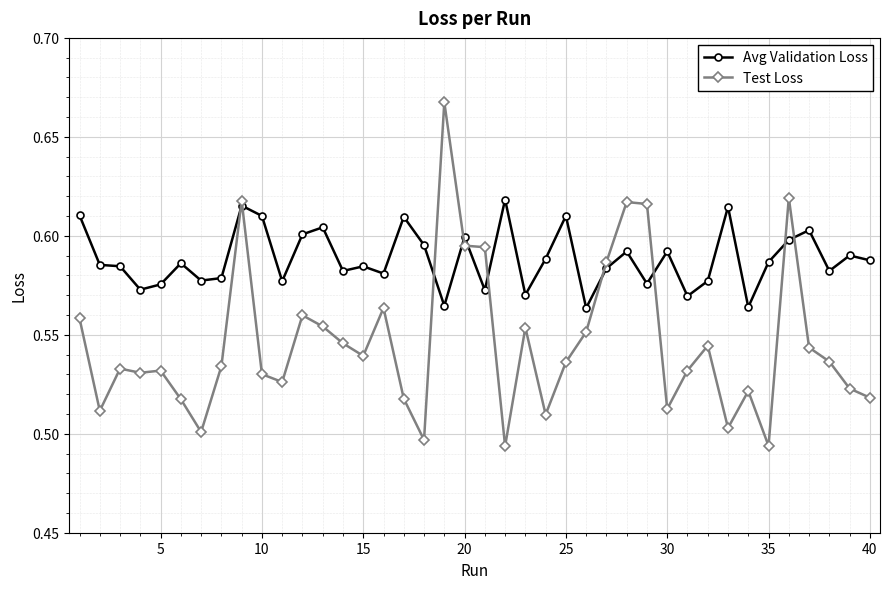

Count the number of data series in this chart.

2